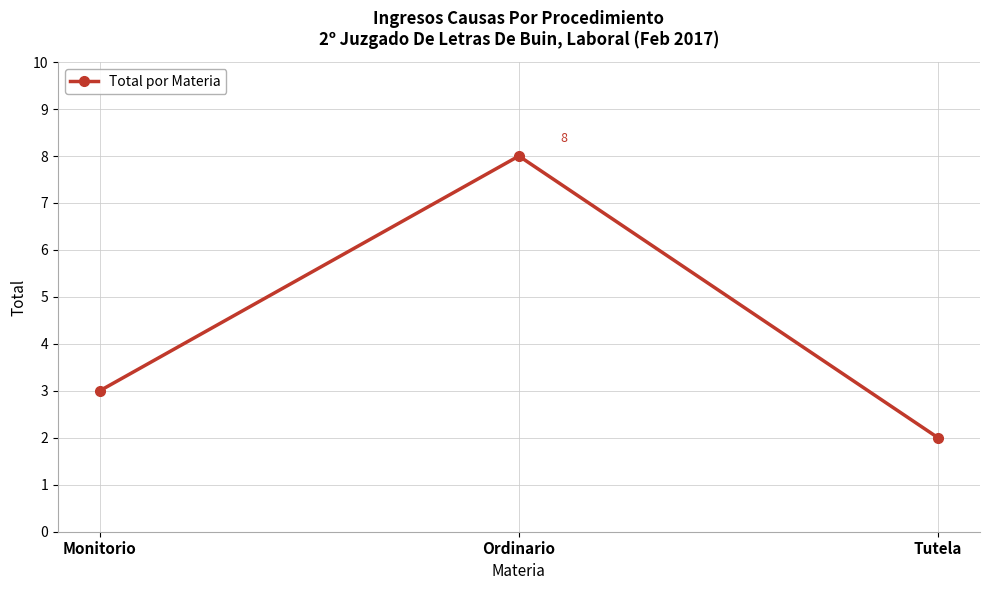

The value at Tutela is 2. True or false?

True